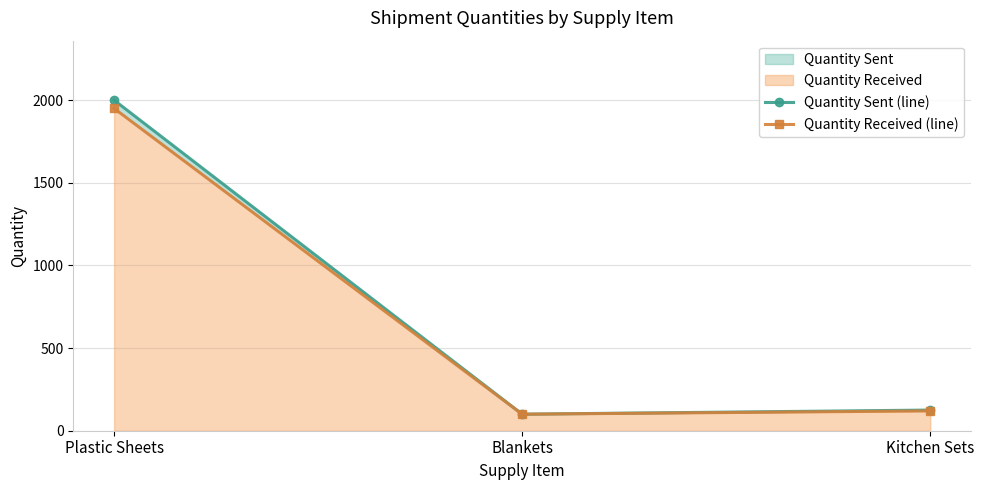

What is the sum of all Quantity Received (line) values?

2170